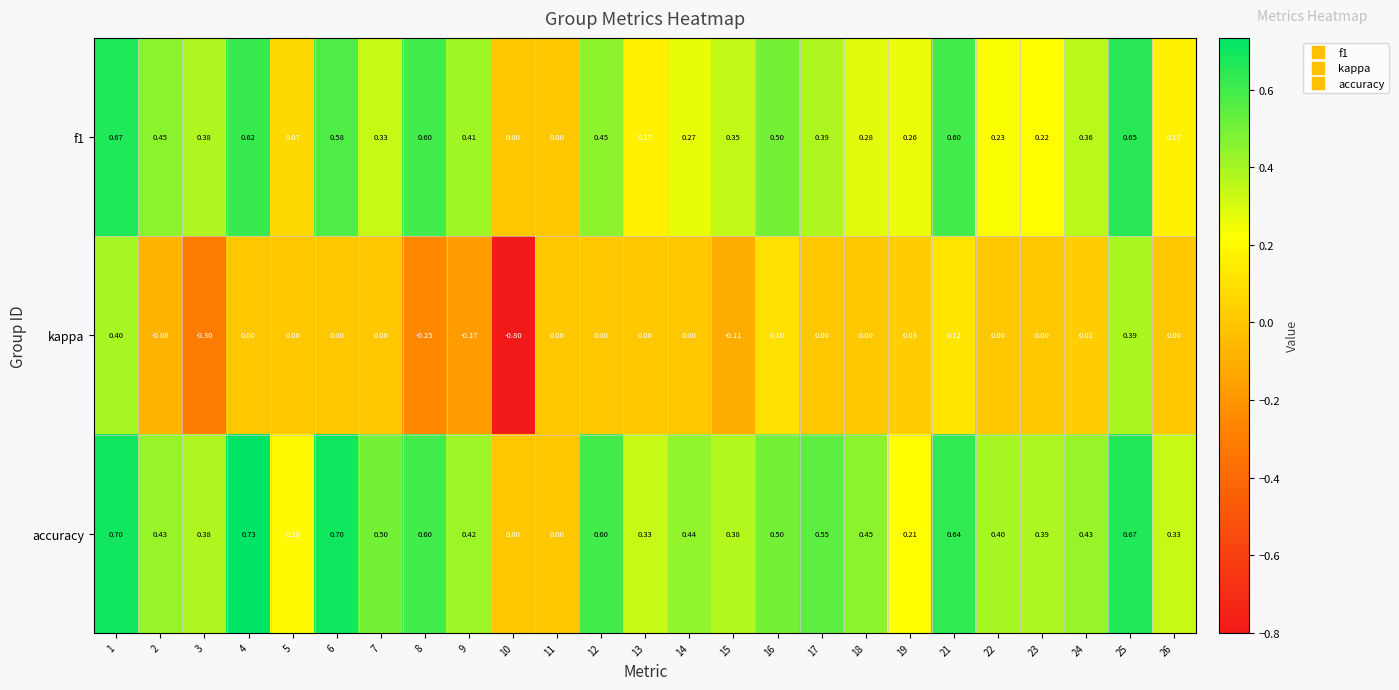

Which series has the widest spread of values?

kappa